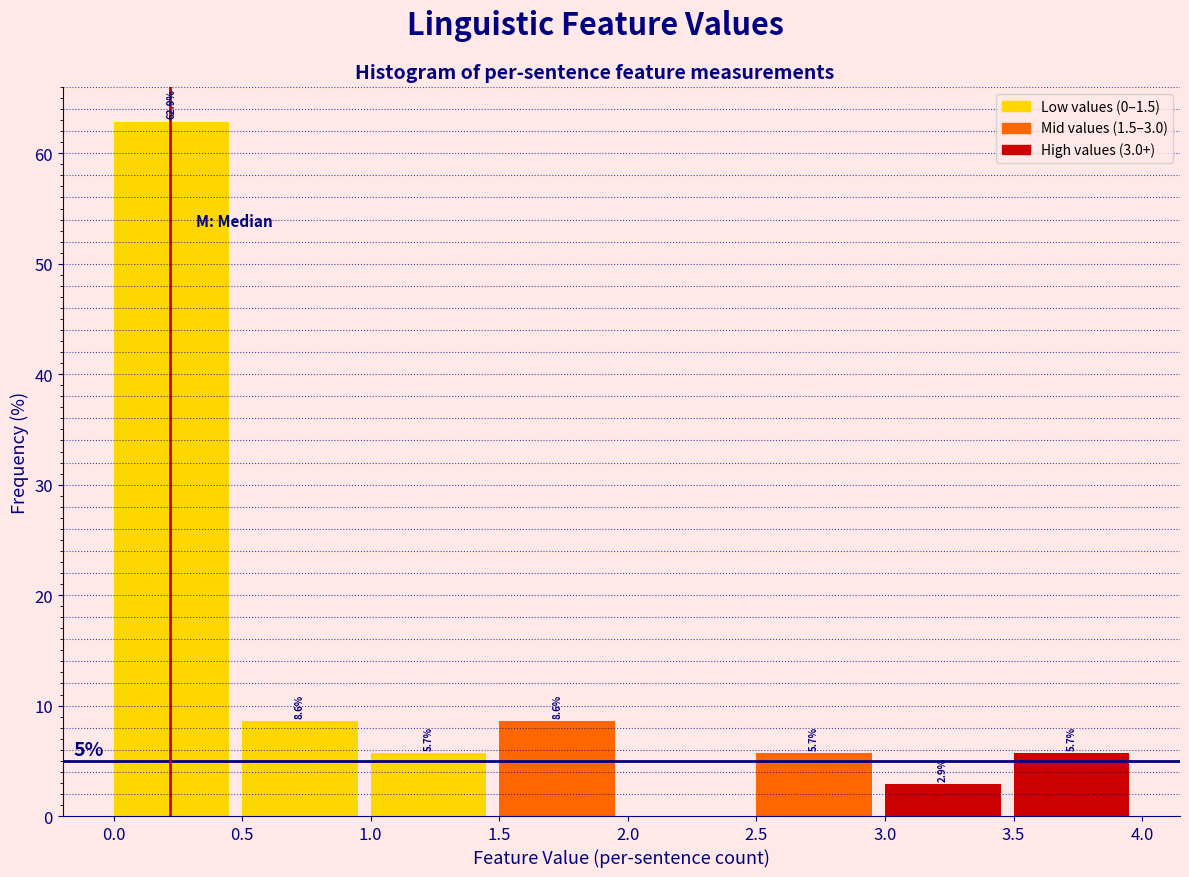

Over which range of the x-axis is the bar tallest?

0.0 to 0.5